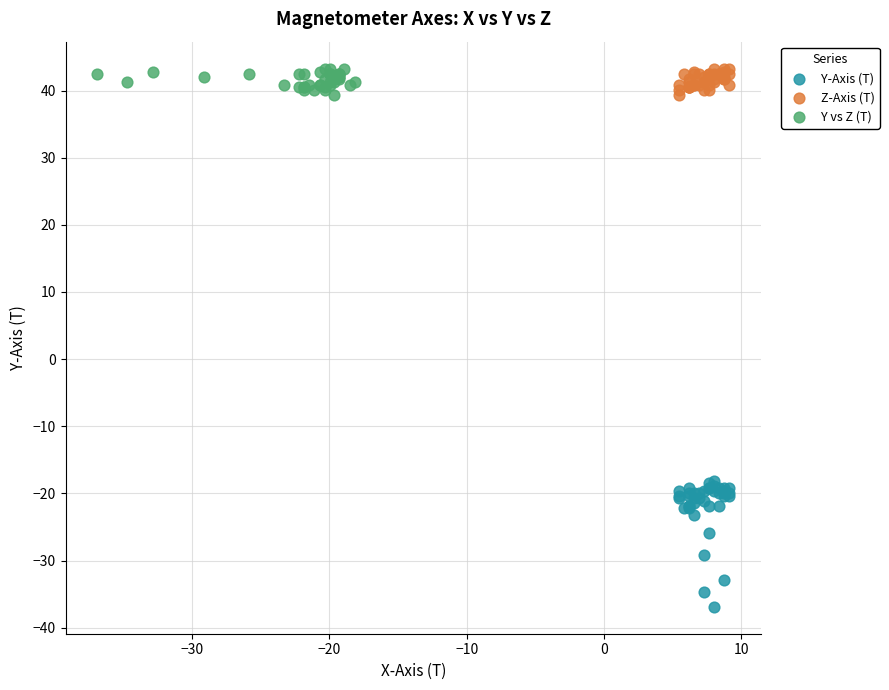

Which series reaches the minimum Y coordinate?

Y-Axis (T)